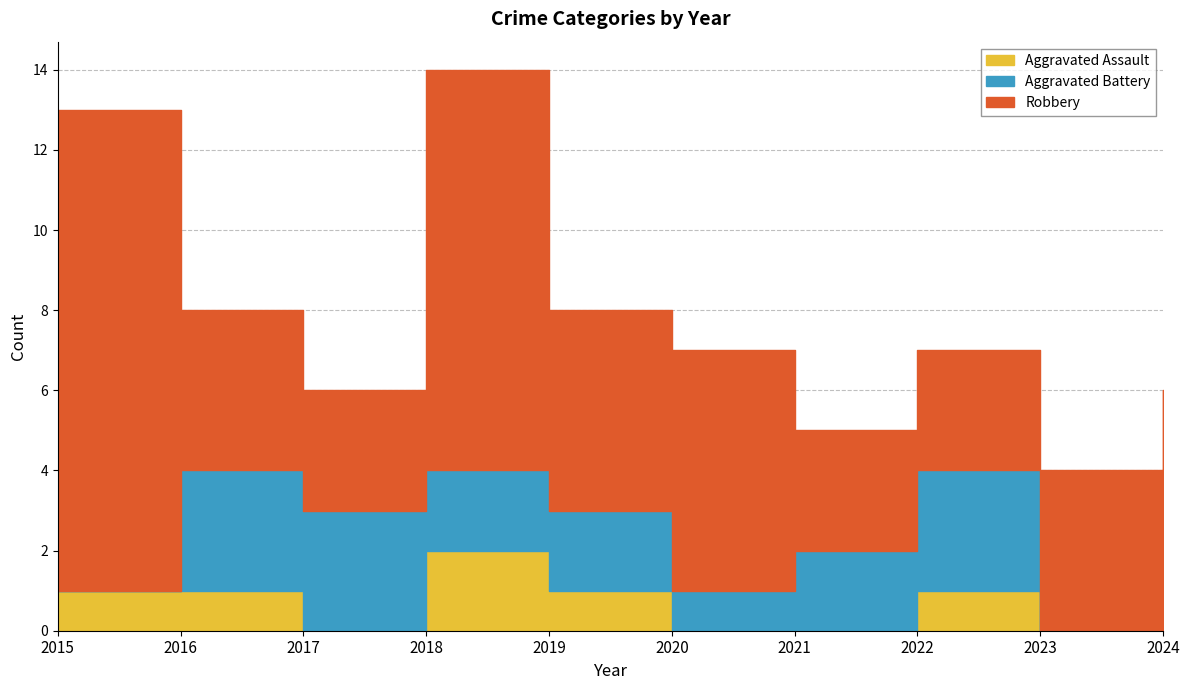

At which category does Robbery reach its first local valley?

2017